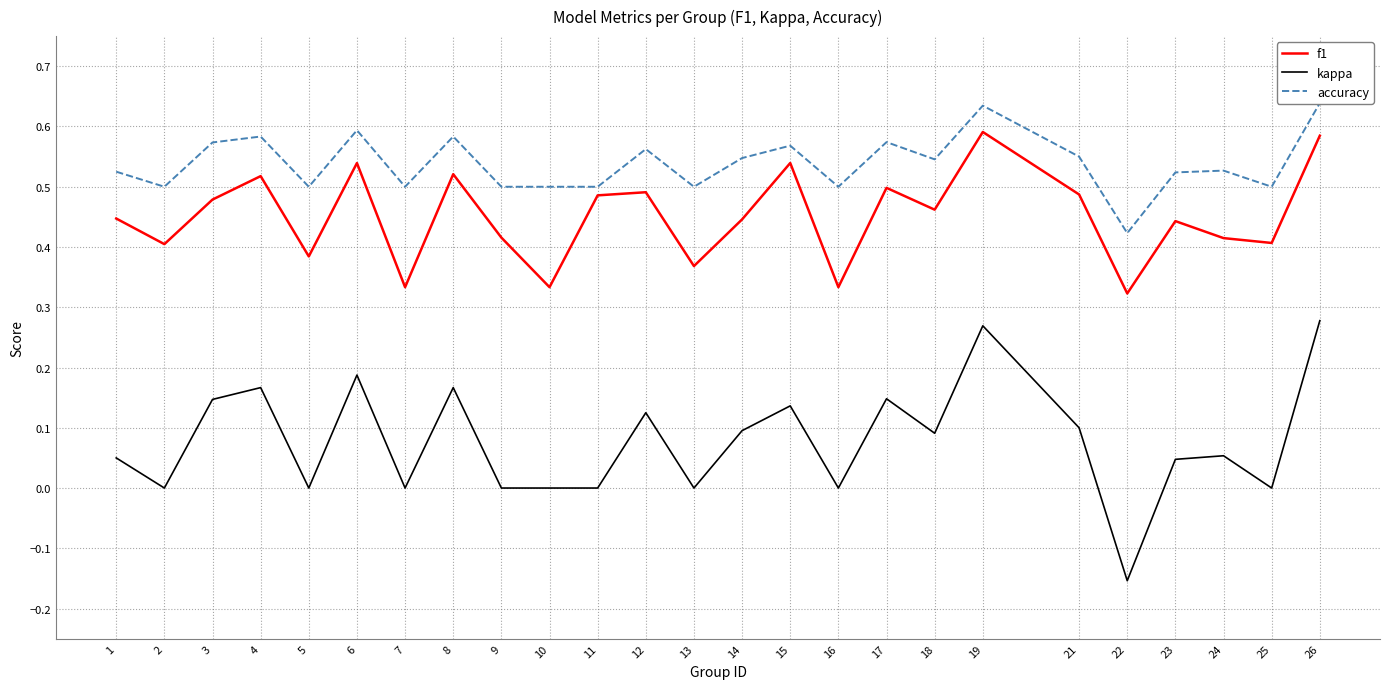

Which label corresponds to the largest value in the chart?

26